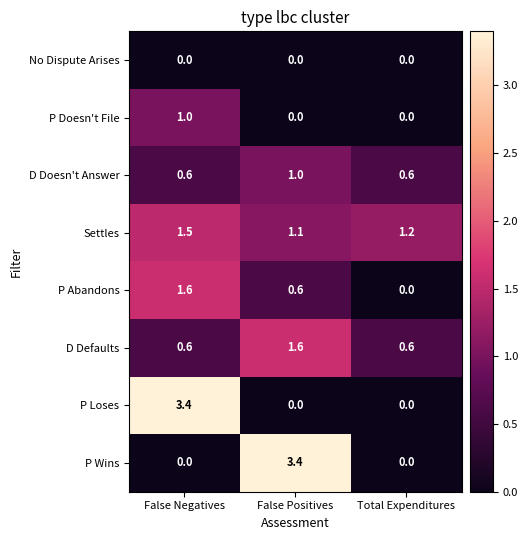

What is the spread (max minus min) of values at False Negatives?

3.4